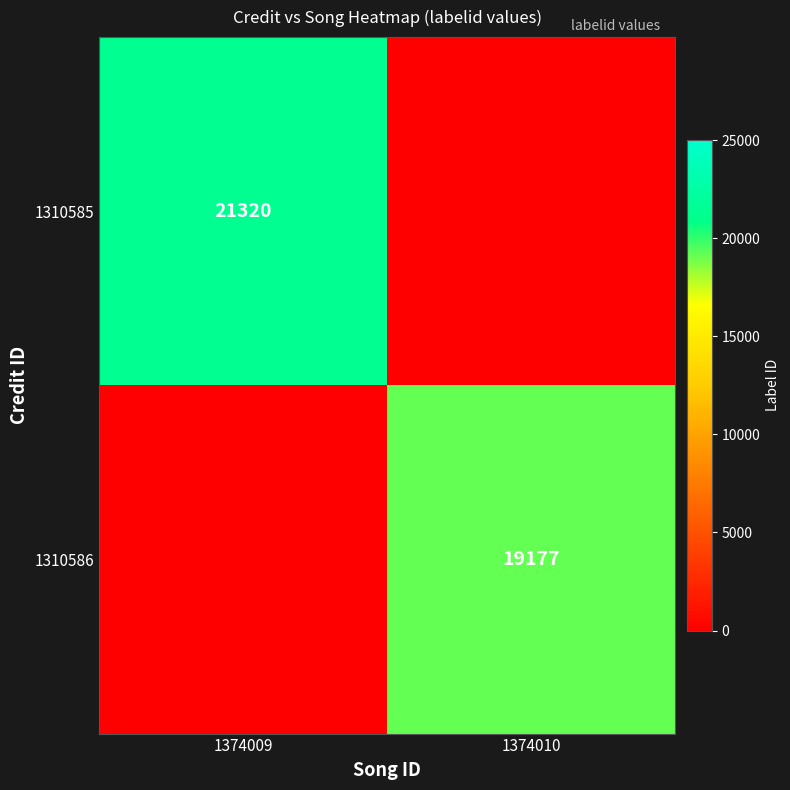

The 1310586 series shows 32180 at 1374010. True or false?

False